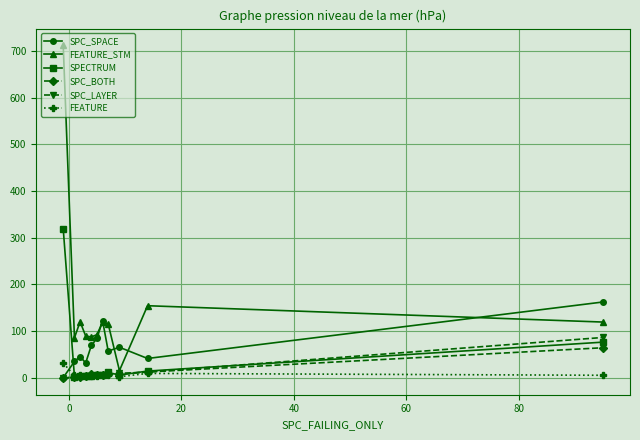

What is the greatest value displayed?

712.0